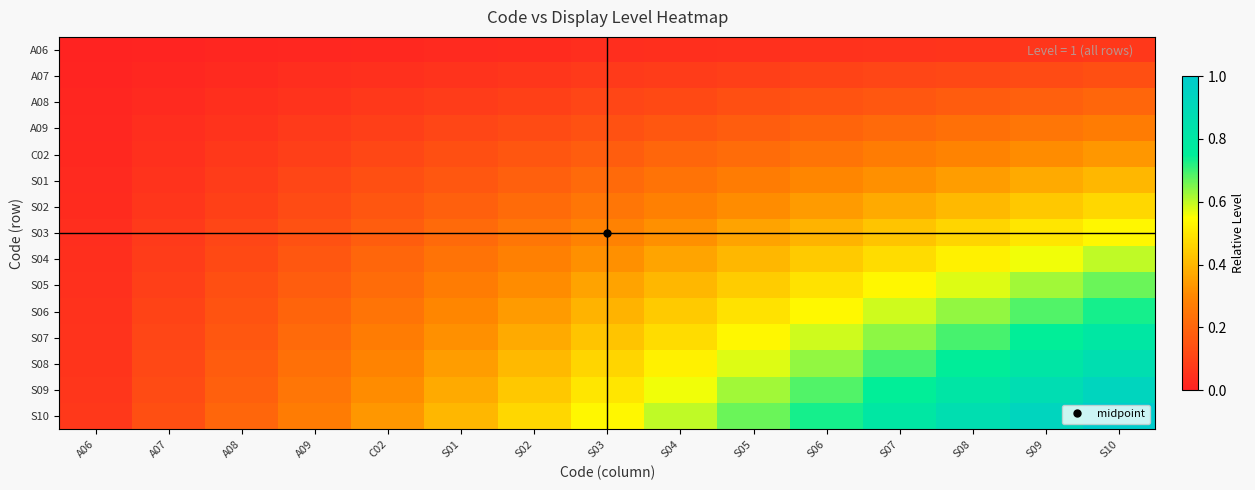

Reading right to left, what are all the values shown in this chart?

A06: S10=0.1	S09=0.1	S08=0.1	S07=0.1	S06=0.0	S05=0.0	S04=0.0	S03=0.0	S02=0.0	S01=0.0	C02=0.0	A09=0.0	A08=0.0	A07=0.0	A06=0.0
A07: S10=0.1	S09=0.1	S08=0.1	S07=0.1	S06=0.1	S05=0.1	S04=0.1	S03=0.1	S02=0.1	S01=0.1	C02=0.0	A09=0.0	A08=0.0	A07=0.0	A06=0.0
A08: S10=0.2	S09=0.2	S08=0.2	S07=0.2	S06=0.1	S05=0.1	S04=0.1	S03=0.1	S02=0.1	S01=0.1	C02=0.1	A09=0.1	A08=0.0	A07=0.0	A06=0.0
A09: S10=0.3	S09=0.2	S08=0.2	S07=0.2	S06=0.2	S05=0.2	S04=0.2	S03=0.1	S02=0.1	S01=0.1	C02=0.1	A09=0.1	A08=0.1	A07=0.0	A06=0.0
C02: S10=0.3	S09=0.3	S08=0.3	S07=0.3	S06=0.2	S05=0.2	S04=0.2	S03=0.2	S02=0.2	S01=0.1	C02=0.1	A09=0.1	A08=0.1	A07=0.0	A06=0.0
S01: S10=0.4	S09=0.4	S08=0.3	S07=0.3	S06=0.3	S05=0.3	S04=0.2	S03=0.2	S02=0.2	S01=0.2	C02=0.1	A09=0.1	A08=0.1	A07=0.1	A06=0.0
S02: S10=0.5	S09=0.4	S08=0.4	S07=0.4	S06=0.3	S05=0.3	S04=0.3	S03=0.2	S02=0.2	S01=0.2	C02=0.2	A09=0.1	A08=0.1	A07=0.1	A06=0.0
S03: S10=0.5	S09=0.5	S08=0.5	S07=0.4	S06=0.4	S05=0.4	S04=0.3	S03=0.3	S02=0.2	S01=0.2	C02=0.2	A09=0.1	A08=0.1	A07=0.1	A06=0.0
S04: S10=0.6	S09=0.6	S08=0.5	S07=0.5	S06=0.4	S05=0.4	S04=0.4	S03=0.3	S02=0.3	S01=0.2	C02=0.2	A09=0.2	A08=0.1	A07=0.1	A06=0.0
S05: S10=0.7	S09=0.6	S08=0.6	S07=0.5	S06=0.5	S05=0.4	S04=0.4	S03=0.4	S02=0.3	S01=0.3	C02=0.2	A09=0.2	A08=0.1	A07=0.1	A06=0.0
S06: S10=0.7	S09=0.7	S08=0.6	S07=0.6	S06=0.5	S05=0.5	S04=0.4	S03=0.4	S02=0.3	S01=0.3	C02=0.2	A09=0.2	A08=0.1	A07=0.1	A06=0.0
S07: S10=0.8	S09=0.7	S08=0.7	S07=0.6	S06=0.6	S05=0.5	S04=0.5	S03=0.4	S02=0.4	S01=0.3	C02=0.3	A09=0.2	A08=0.2	A07=0.1	A06=0.1
S08: S10=0.9	S09=0.8	S08=0.8	S07=0.7	S06=0.6	S05=0.6	S04=0.5	S03=0.5	S02=0.4	S01=0.3	C02=0.3	A09=0.2	A08=0.2	A07=0.1	A06=0.1
S09: S10=0.9	S09=0.9	S08=0.8	S07=0.7	S06=0.7	S05=0.6	S04=0.6	S03=0.5	S02=0.4	S01=0.4	C02=0.3	A09=0.2	A08=0.2	A07=0.1	A06=0.1
S10: S10=1.0	S09=0.9	S08=0.9	S07=0.8	S06=0.7	S05=0.7	S04=0.6	S03=0.5	S02=0.5	S01=0.4	C02=0.3	A09=0.3	A08=0.2	A07=0.1	A06=0.1